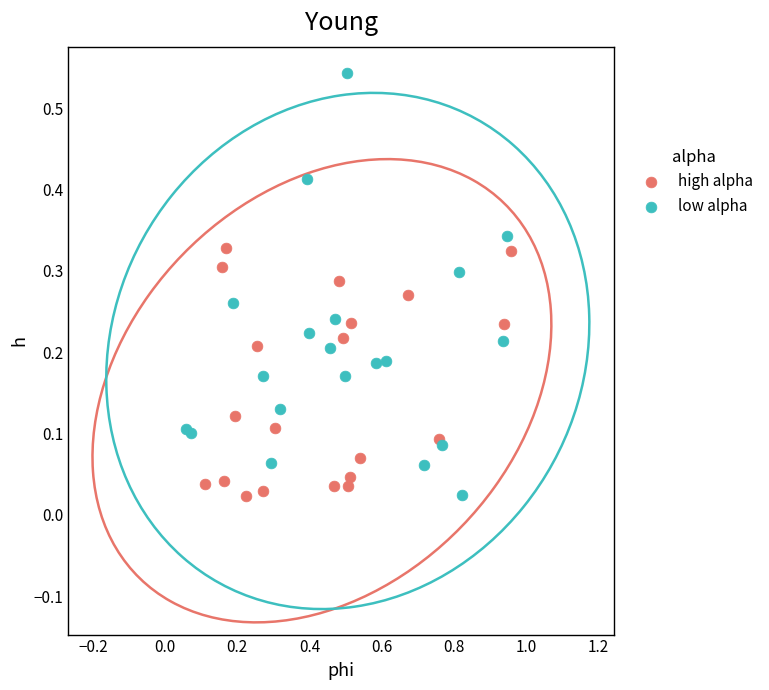

Which series has the widest spread of Y values?

low alpha